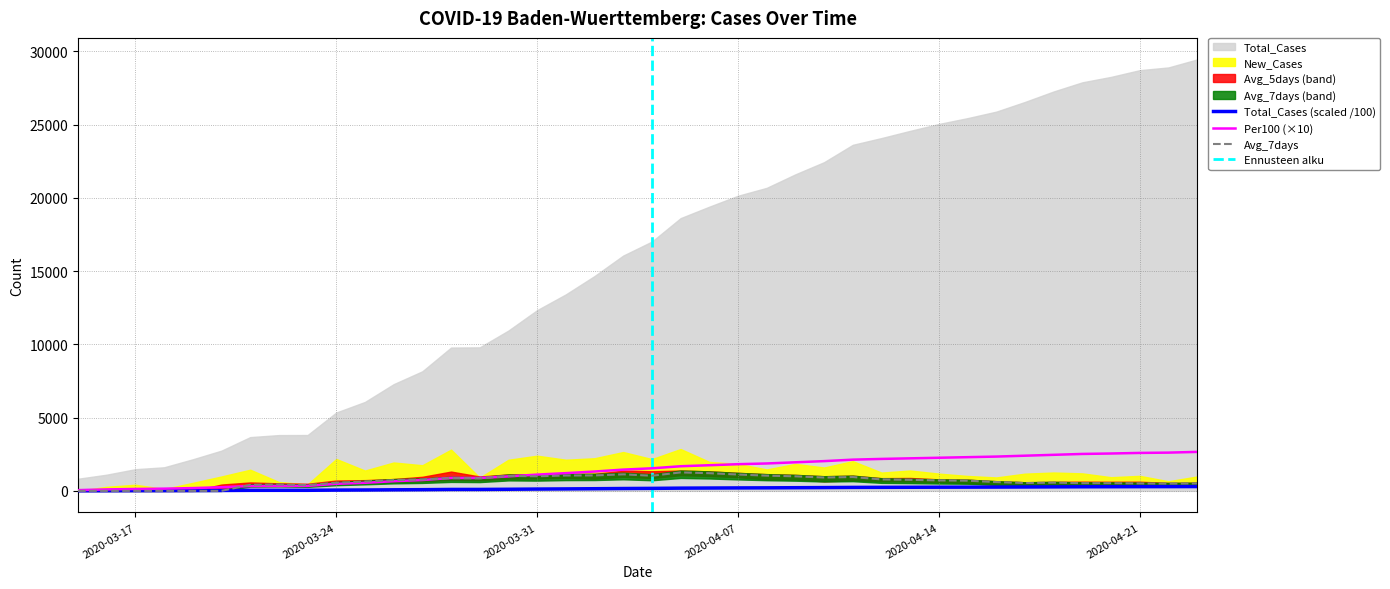

How many values in the Avg_7days series exceed 714?

20